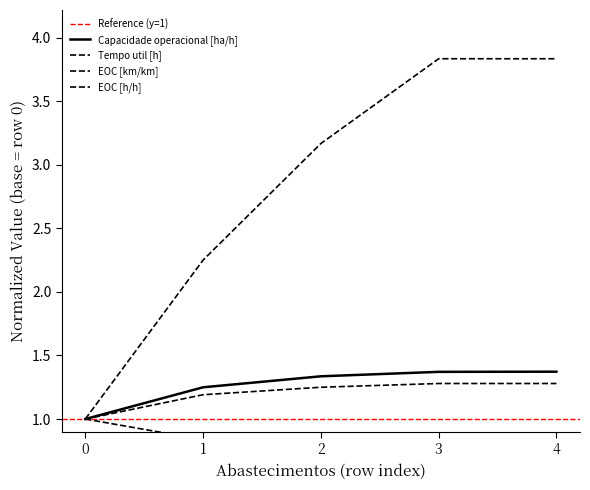

How many lines are shown in the chart?

4